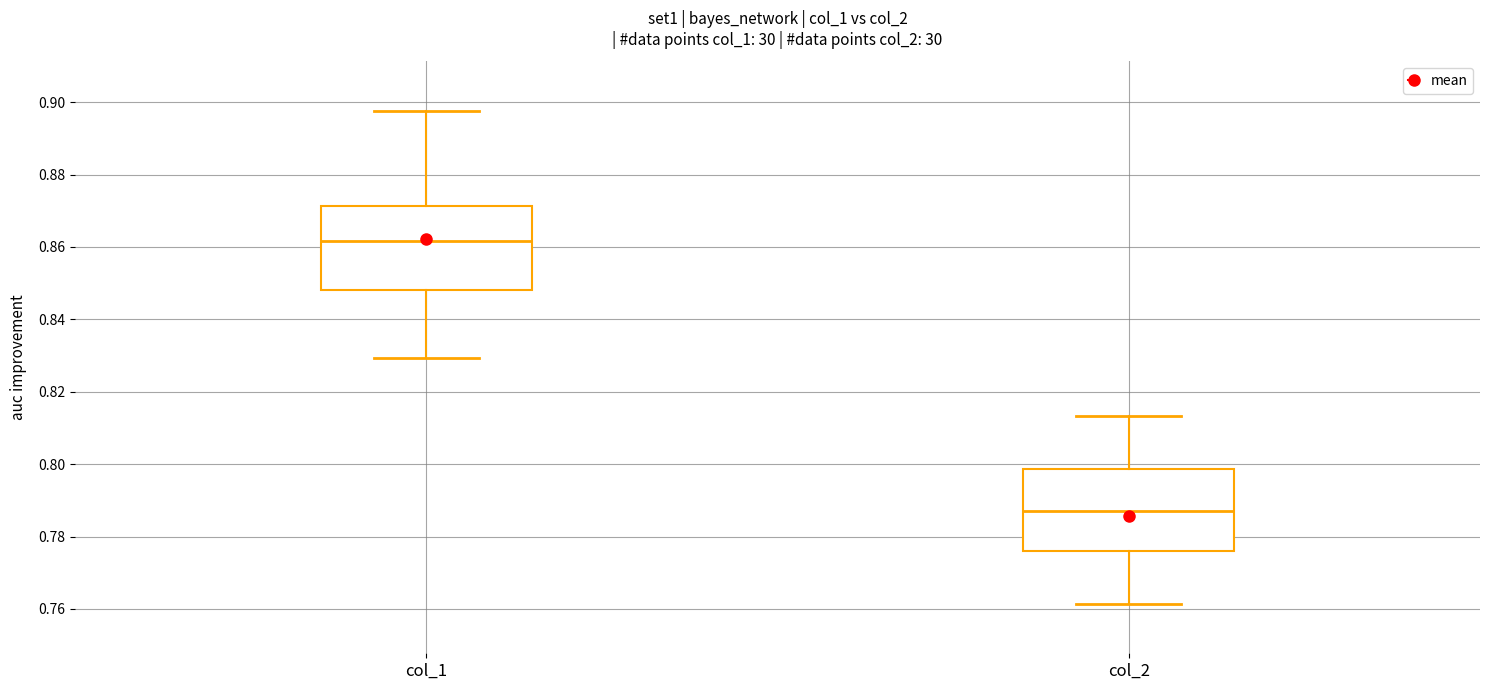

Where does the median line of the box for col_2 sit on the y-axis? The values are not printed on the chart, so give them approximately, as read against the axis.

0.788